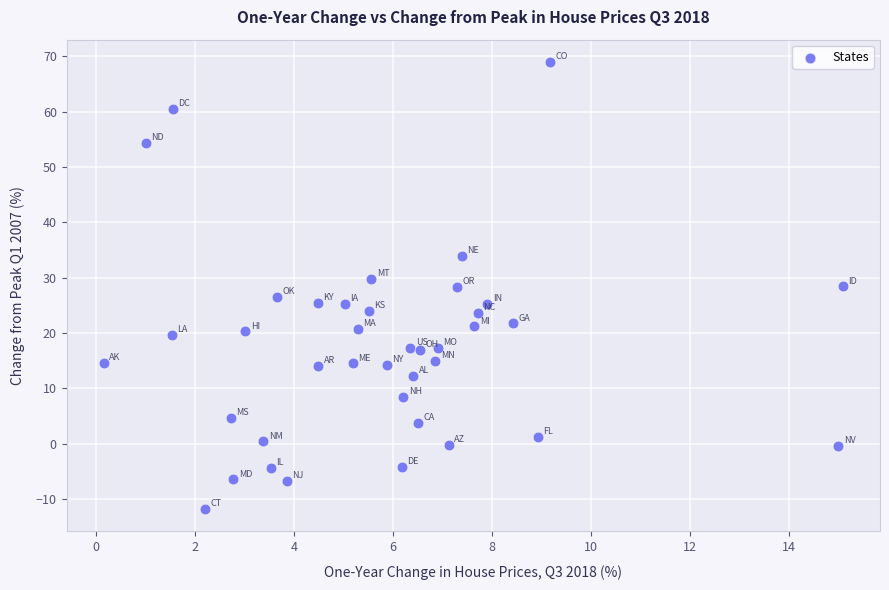

What is the range of Y values (max minus min)?

80.8